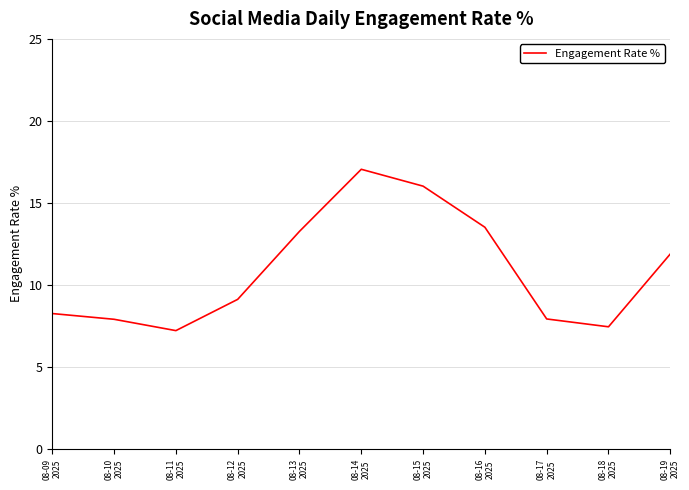

True or false: there are more than 1 points higher than both neighbors.

False